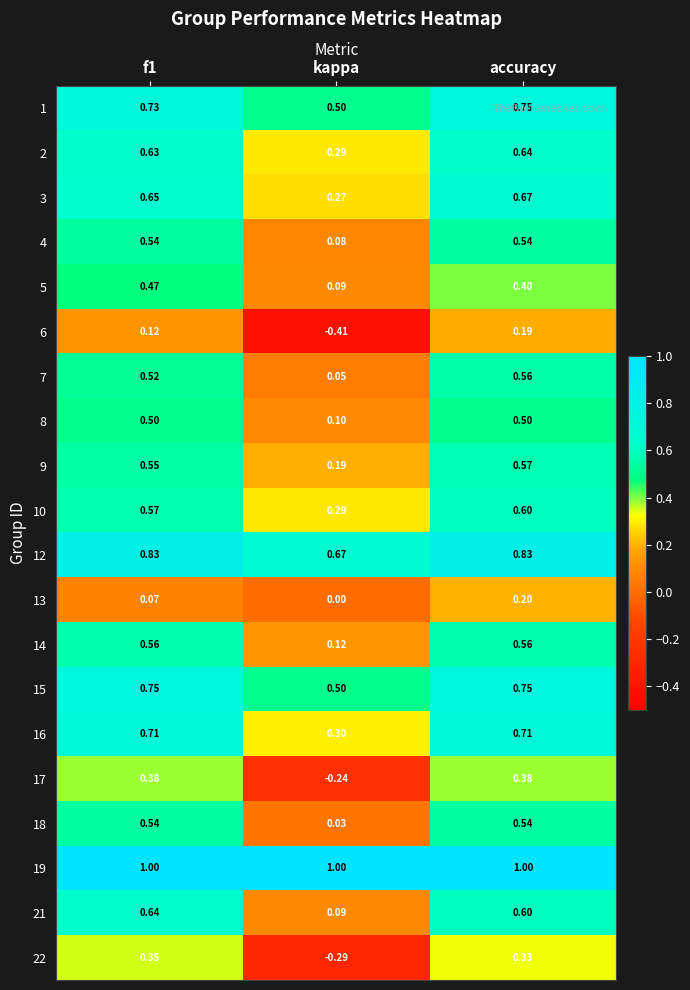

At which label is 5 closest to 0?

kappa